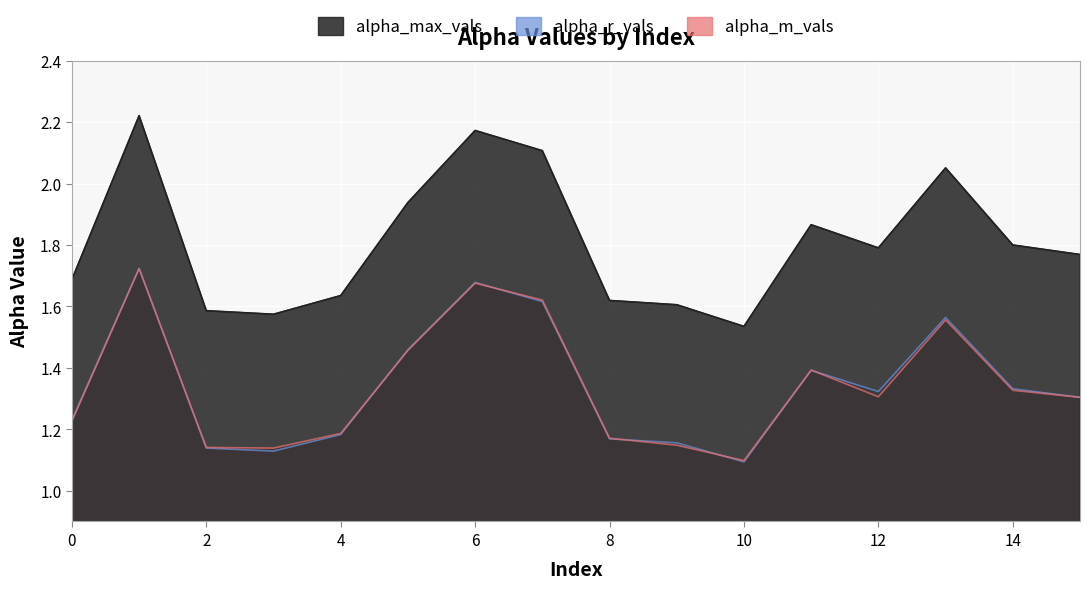

List the series in order of their peak value, lowest first.

alpha_m_vals, alpha_r_vals, alpha_max_vals